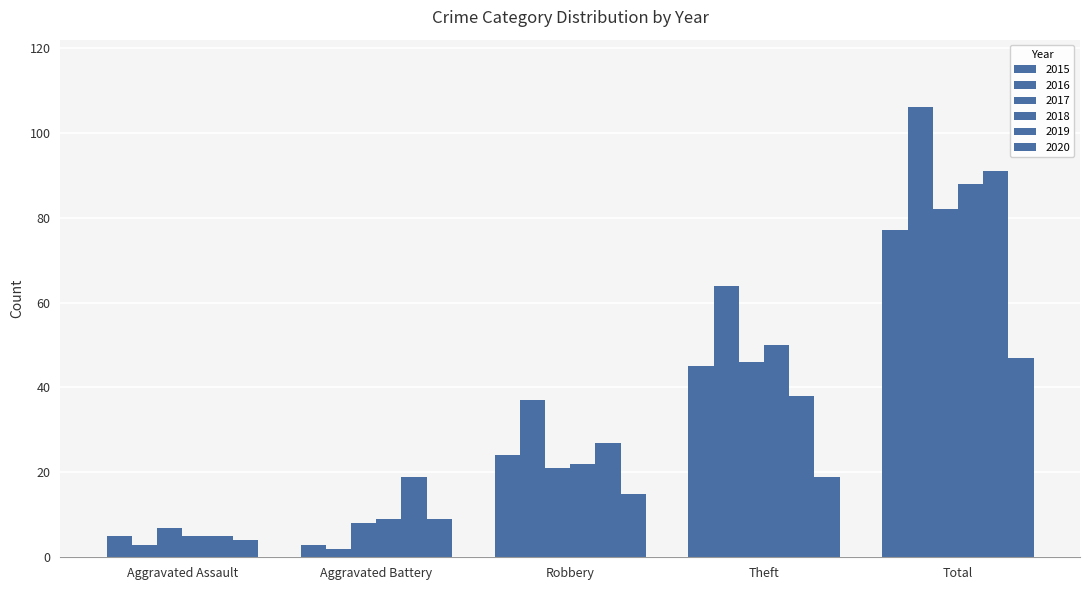

What value does the 2019 series have at Aggravated Assault?

5